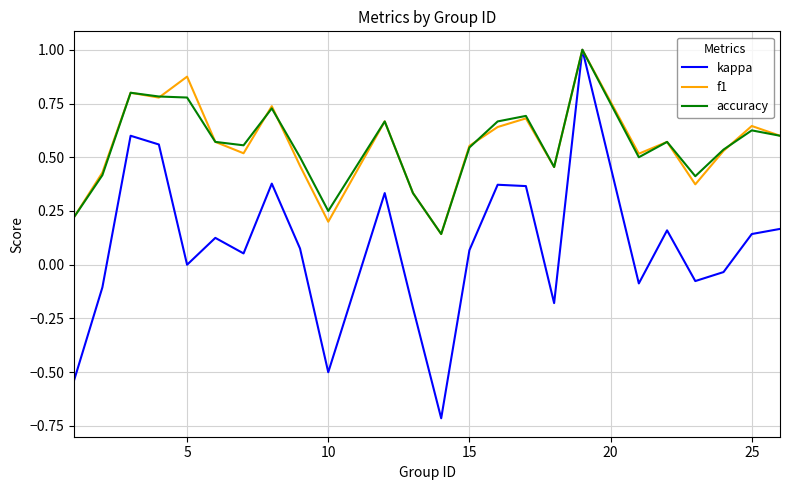

What is the maximum value for f1?

1.0